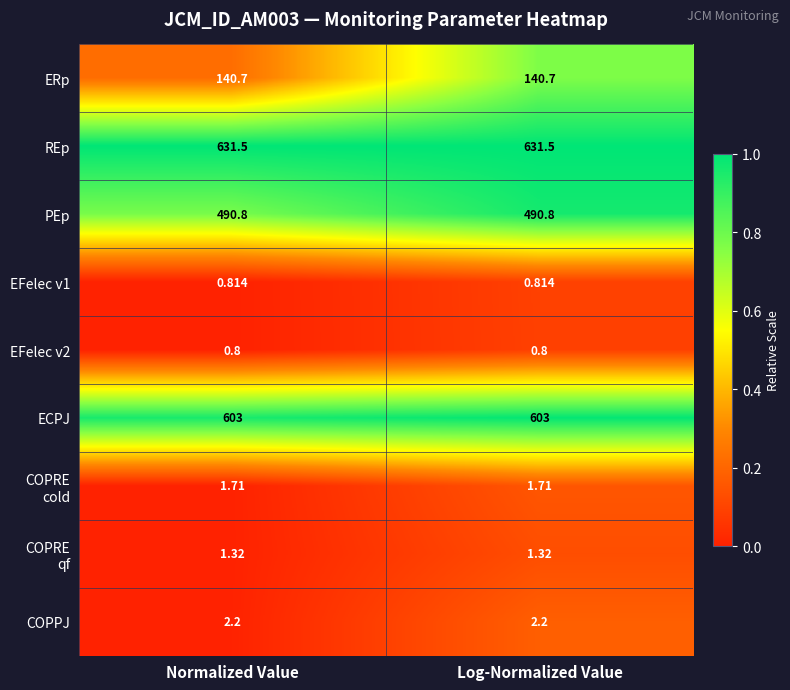

Is the value of REp at Log-Normalized Value greater than the value of EFelec v2 at Normalized Value?

Yes